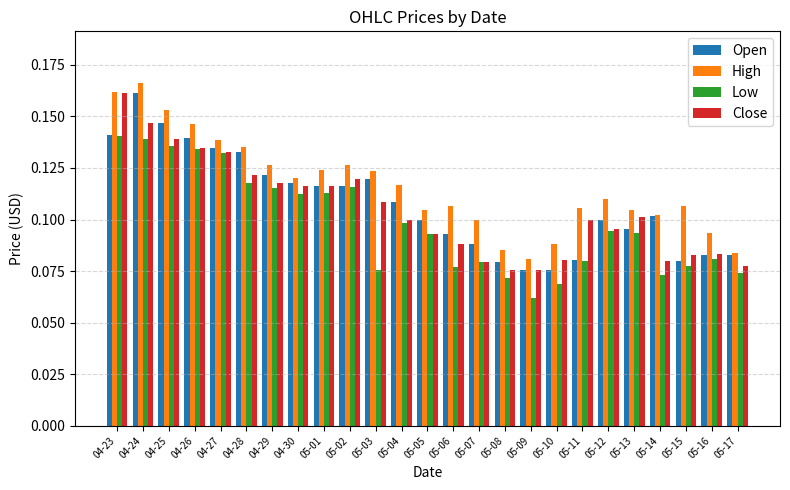

Which label corresponds to the smallest value in the chart?

05-09